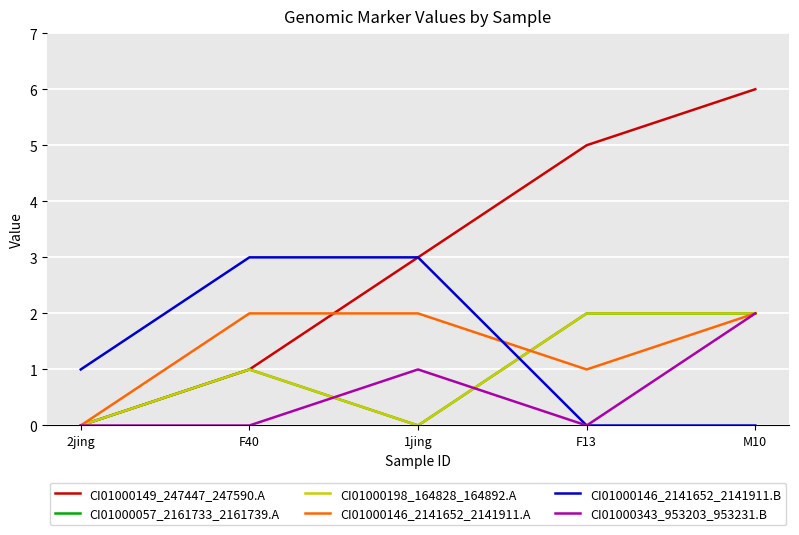

What is the sum of all CI01000198_164828_164892.A values?

5